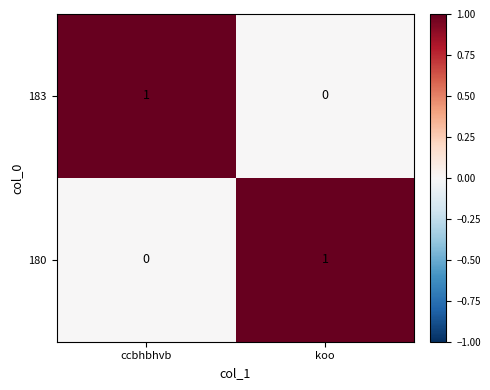

At which label is 183 closest to 0?

koo